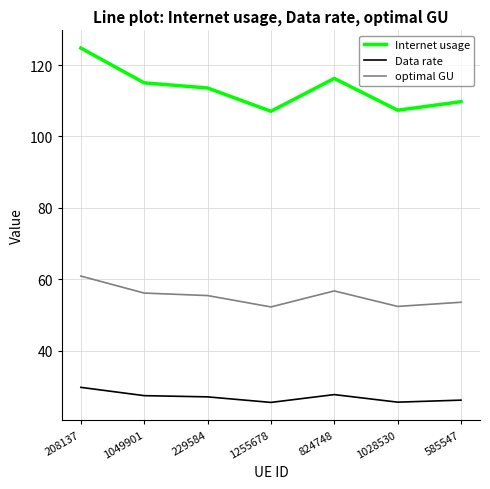

What is the highest value of the Internet usage series?

124.8